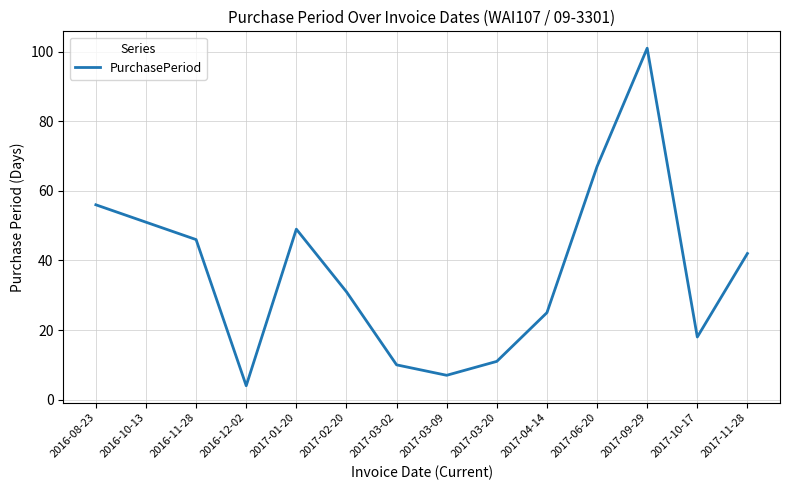

List the labels in order of value, largest first.

2017-09-29, 2017-06-20, 2016-08-23, 2016-10-13, 2017-01-20, 2016-11-28, 2017-11-28, 2017-02-20, 2017-04-14, 2017-10-17, 2017-03-20, 2017-03-02, 2017-03-09, 2016-12-02